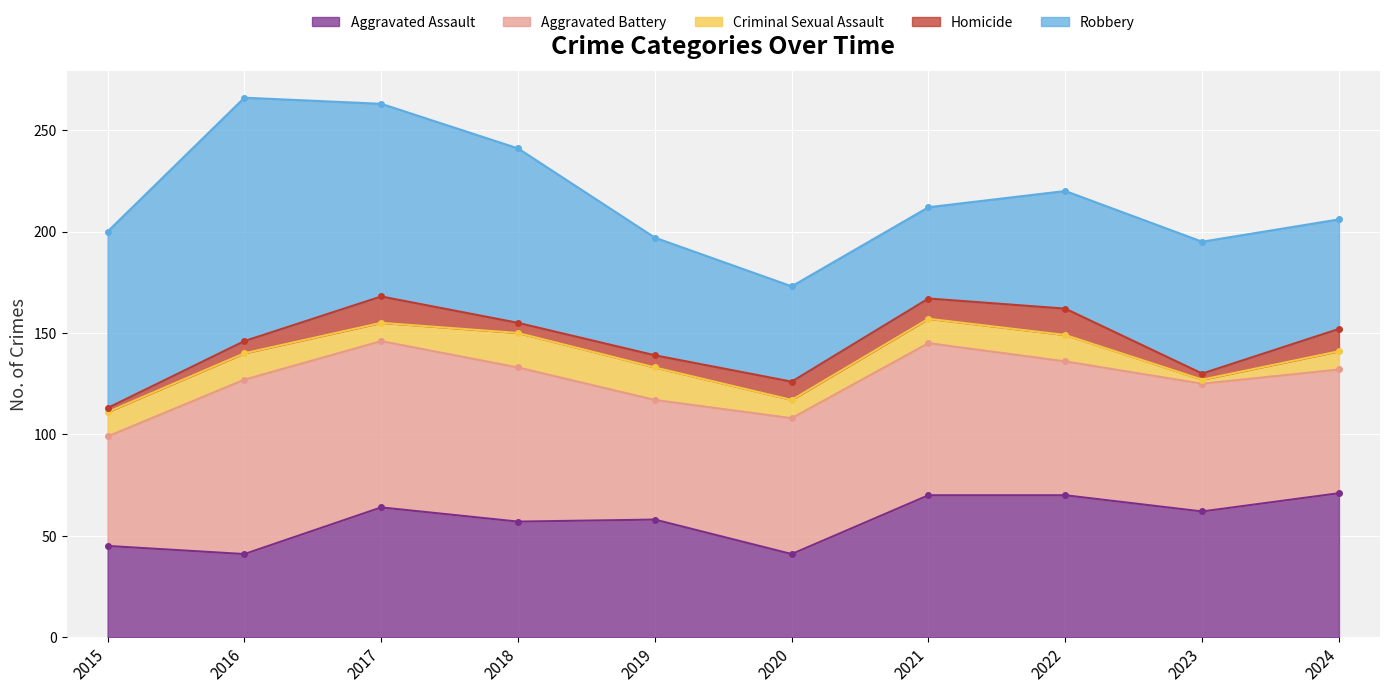

True or false: Robbery has more than 2 points higher than both neighbors.

False